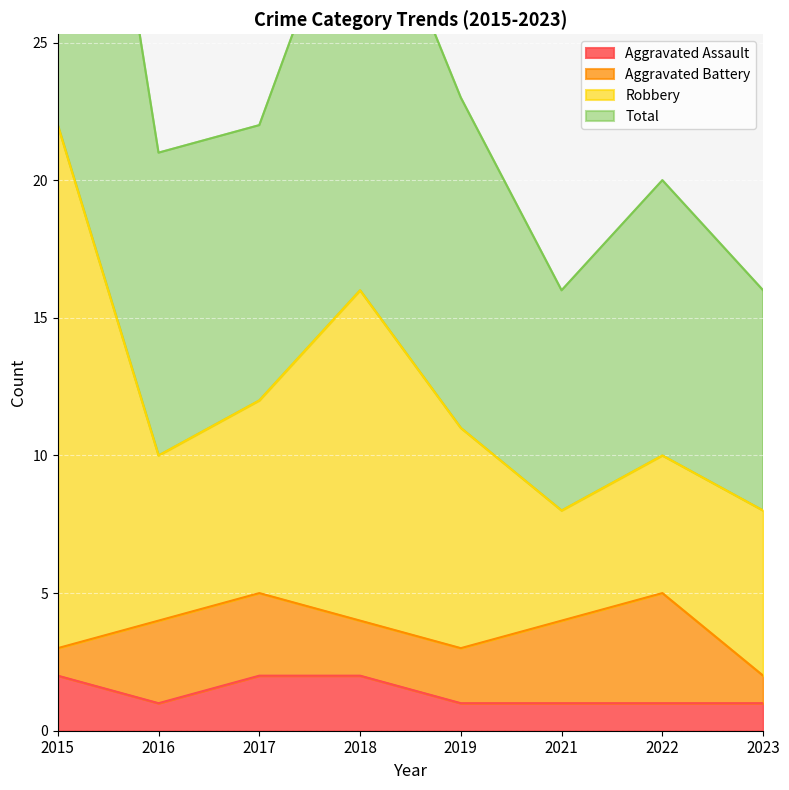

True or false: Aggravated Assault has a value of 2 at 2016.

False